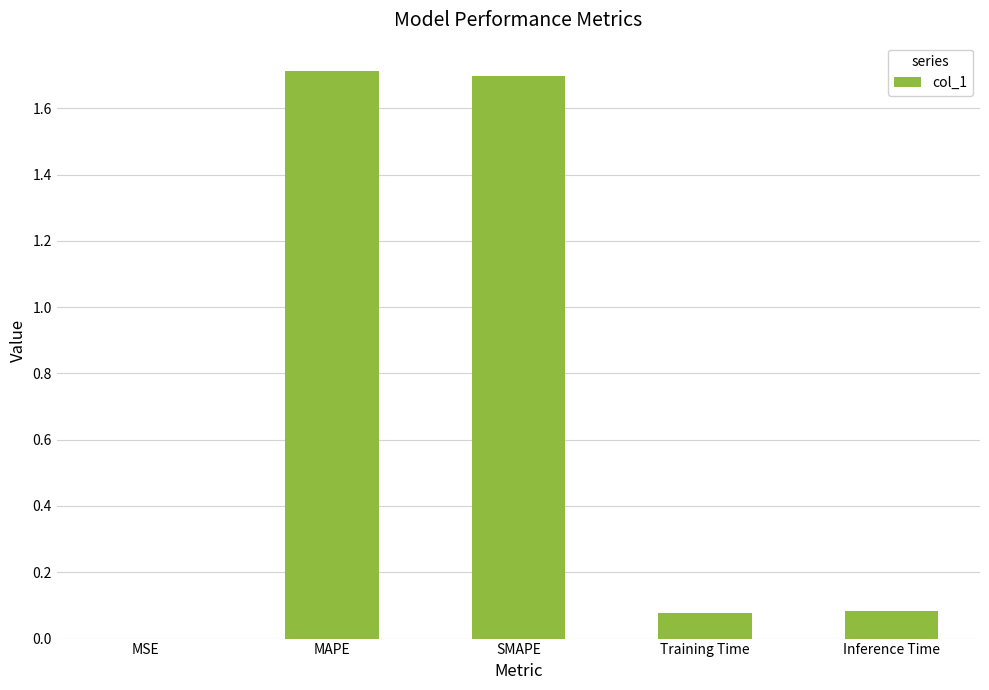

True or false: the data shows 0.1 at Training Time.

True